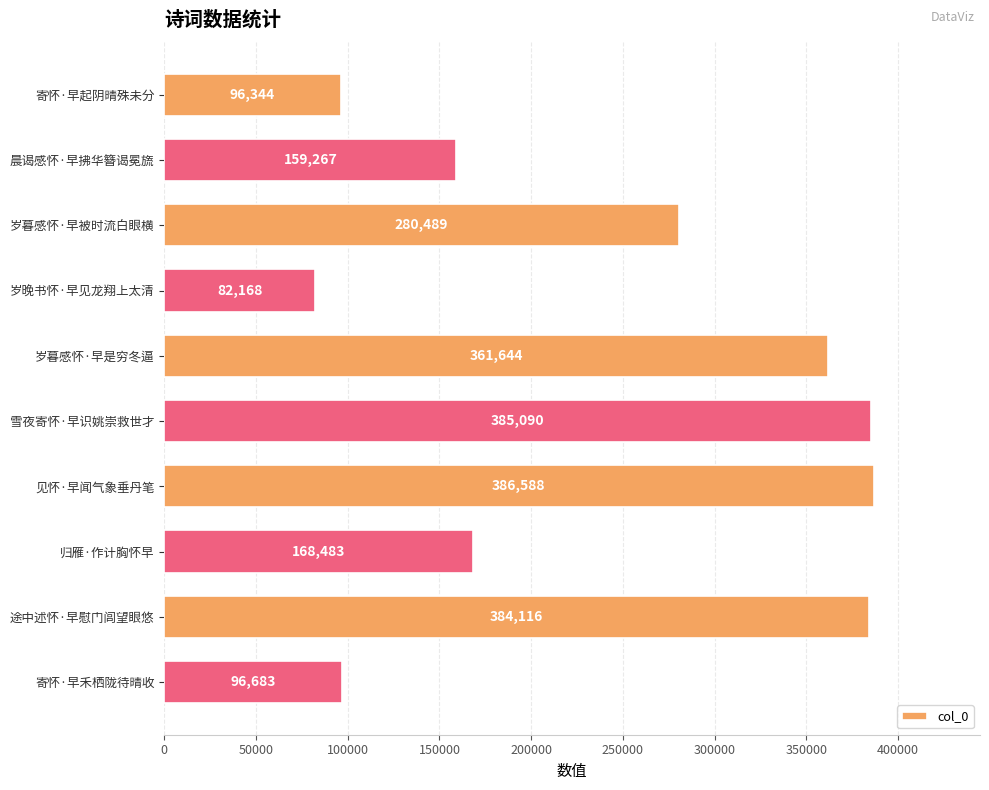

List the labels in order of value, smallest first.

岁晚书怀·早见龙翔上太清, 寄怀·早起阴晴殊未分, 寄怀·早禾栖陇待晴收, 晨谒感怀·早拂华簪谒冕旒, 归雁·作计胸怀早, 岁暮感怀·早被时流白眼横, 岁暮感怀·早是穷冬逼, 途中述怀·早慰门闾望眼悠, 雪夜寄怀·早识姚崇救世才, 见怀·早闻气象垂丹笔